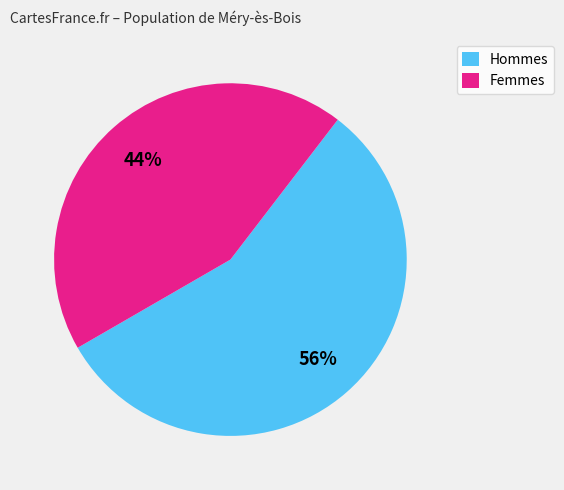

True or false: Femmes accounts for 44% of the total.

True